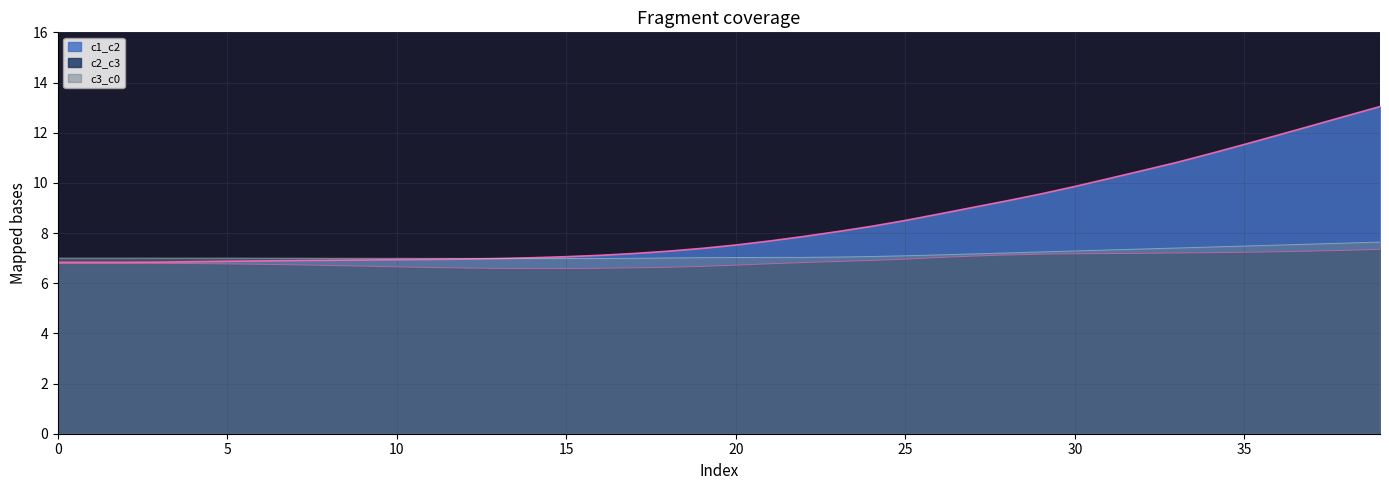

What is the greatest value displayed?

13.0